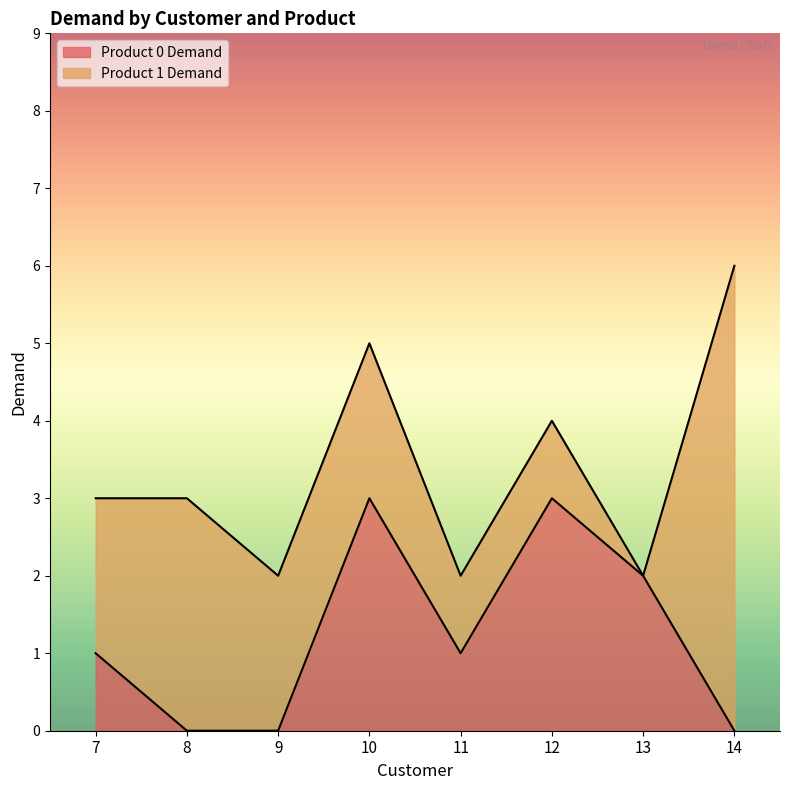

Read the value at 11.

1